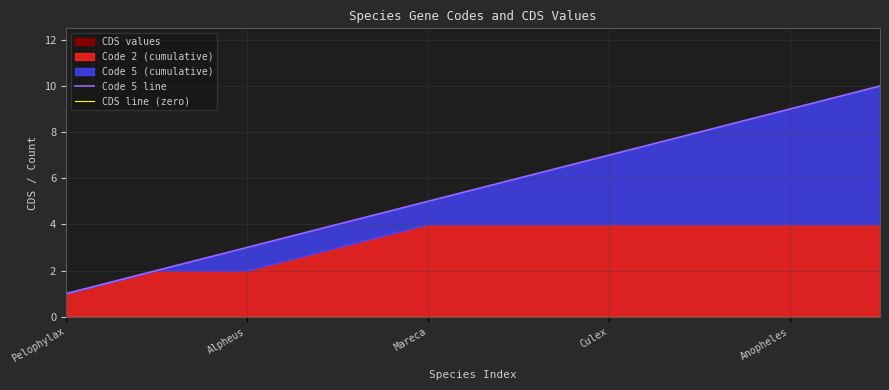

The value of Code 5 line at 9 is 10. True or false?

True